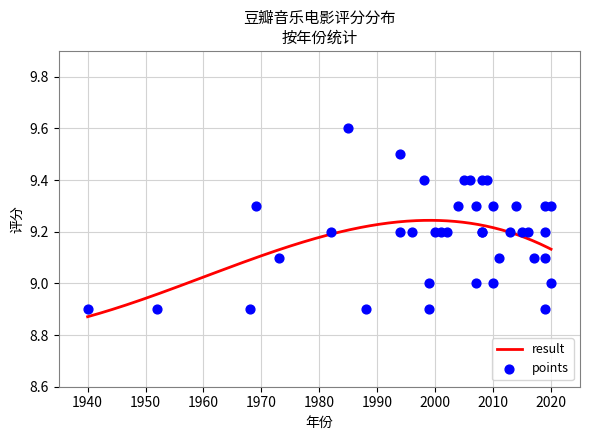

Which has a higher value, 1968 or 1988?

1968